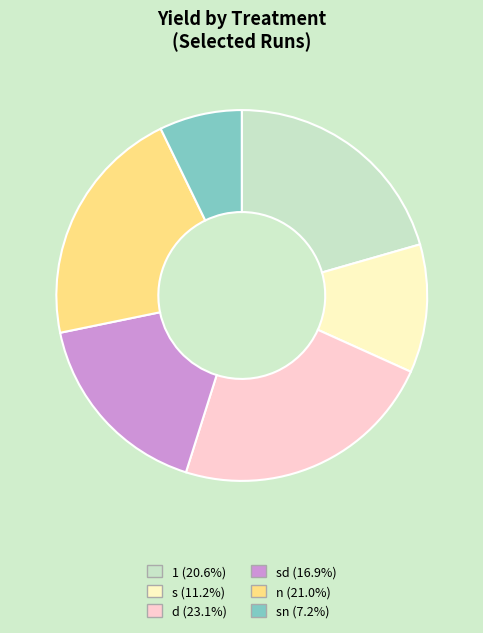

Does any single category account for the majority?

No